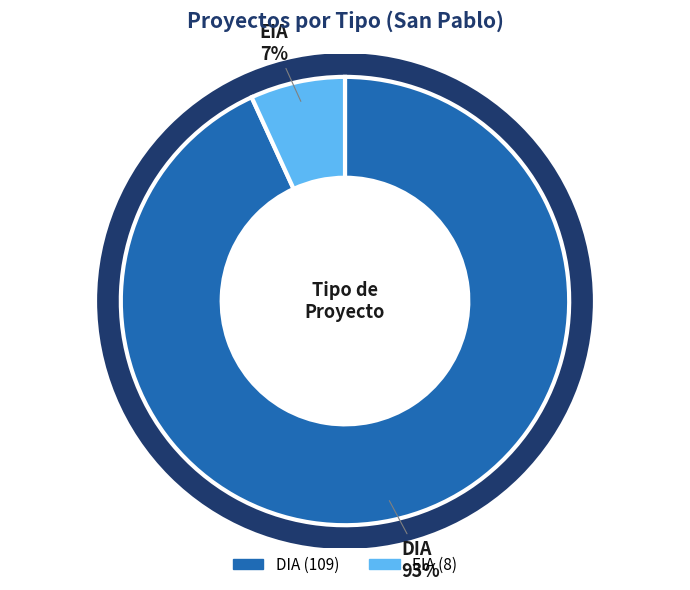

To the nearest percent, what is the combined percentage of EIA and DIA?

100%